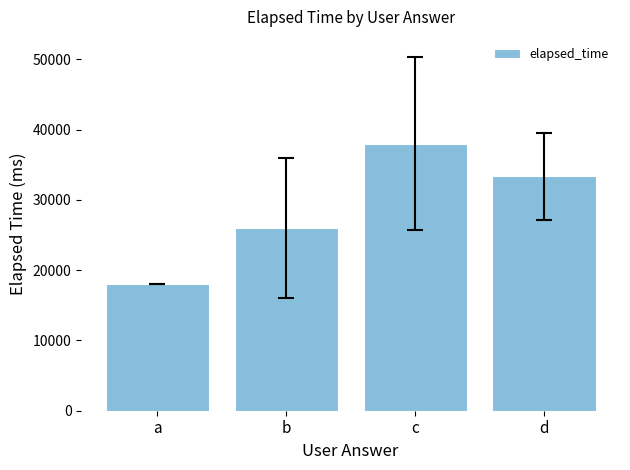

The chart shows a value of 26000.0 at b. True or false?

True